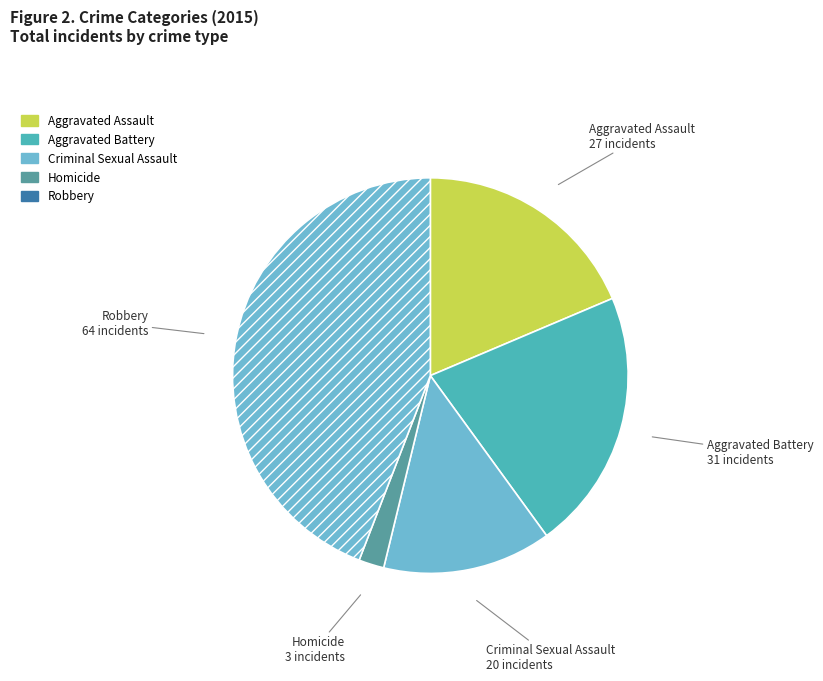

Is it true that Homicide is 1% of the pie?

False